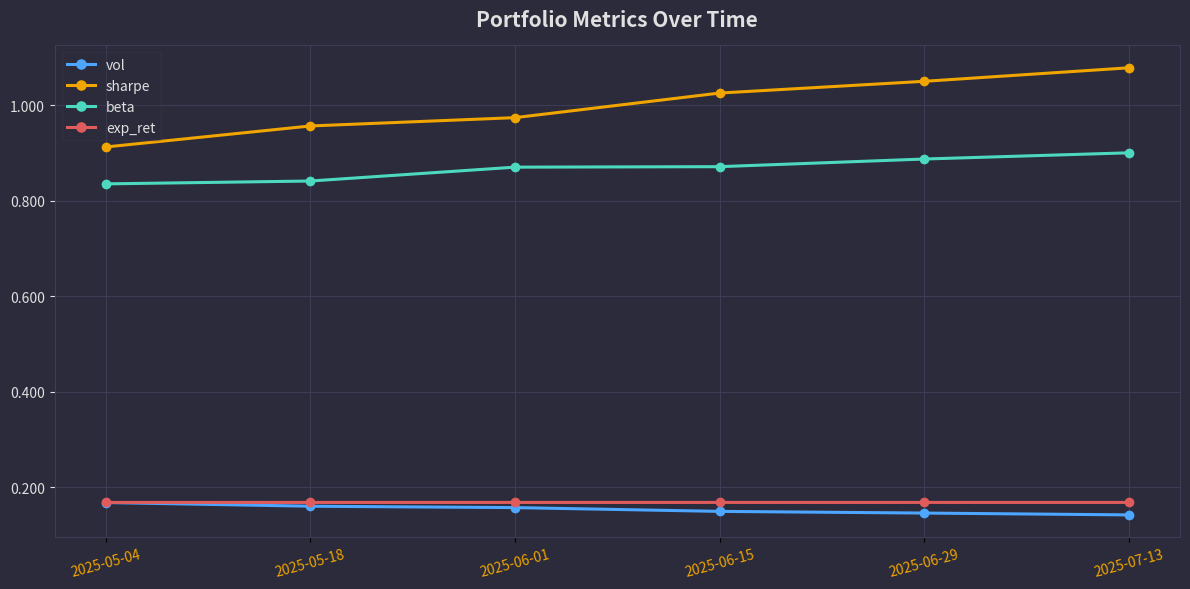

Is this an area chart (filled region under the line)?

No